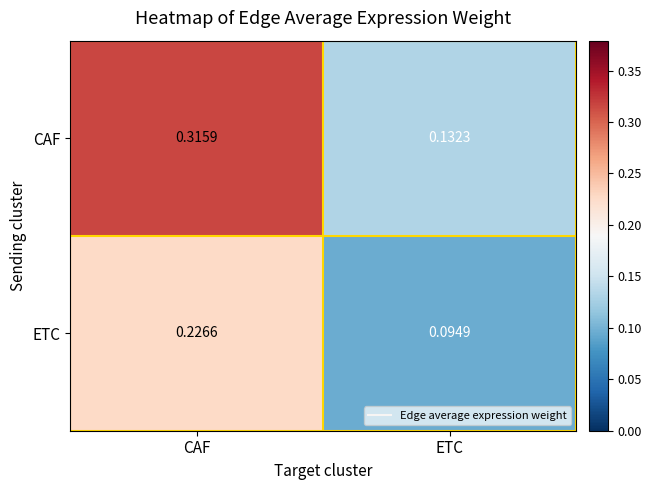

At which category is the sum across all series the highest?

CAF